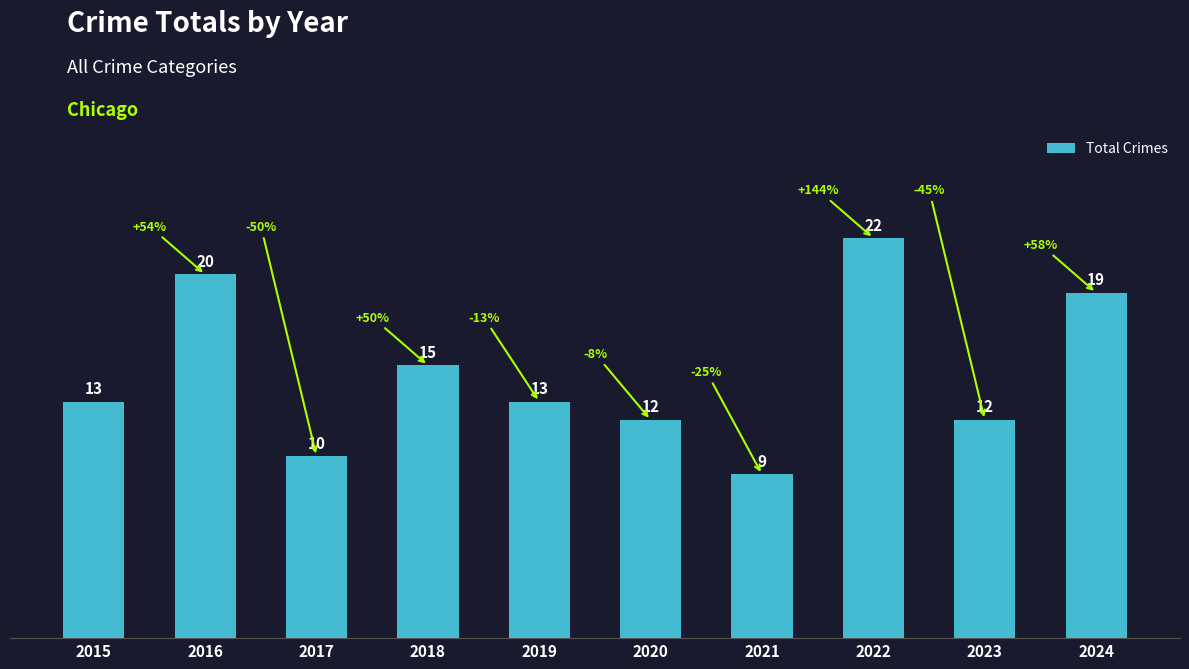

Read the value at 2018, to the nearest 10.

20